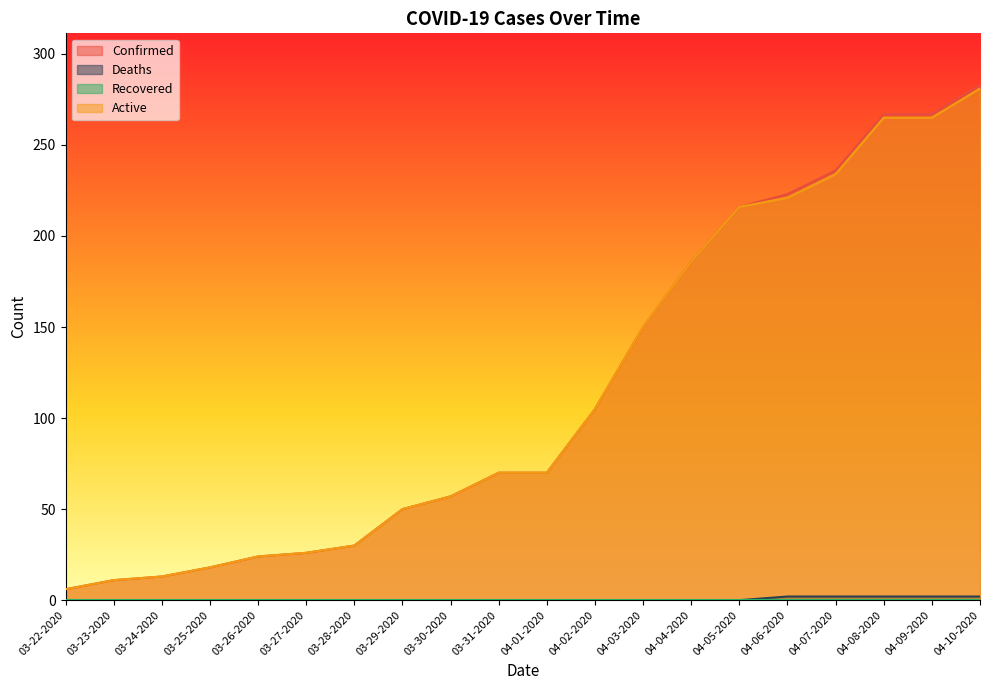

How many values in the Deaths series exceed 0?

5